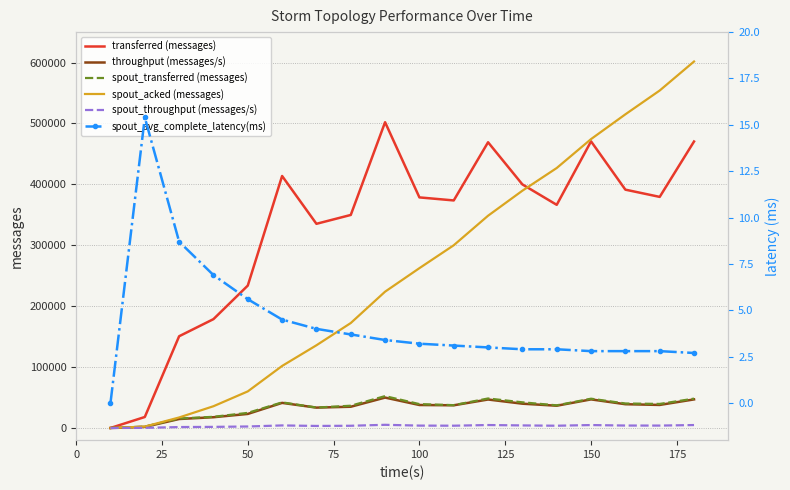

How many interior local peaks does the transferred (messages) series have?

4